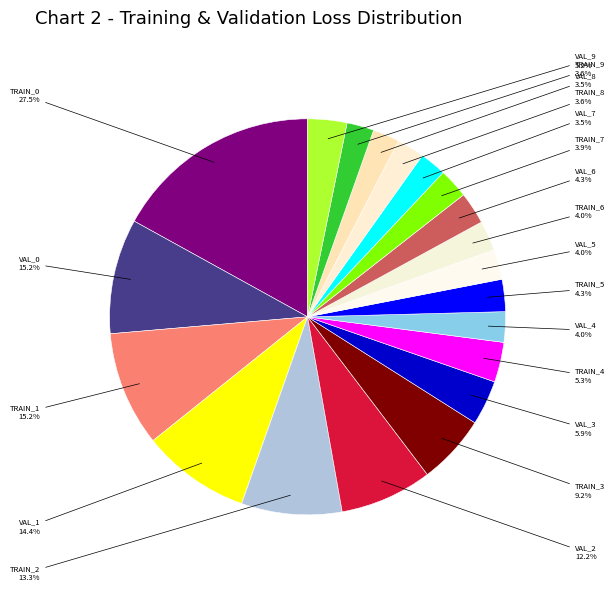

Is there a majority slice in this chart?

No